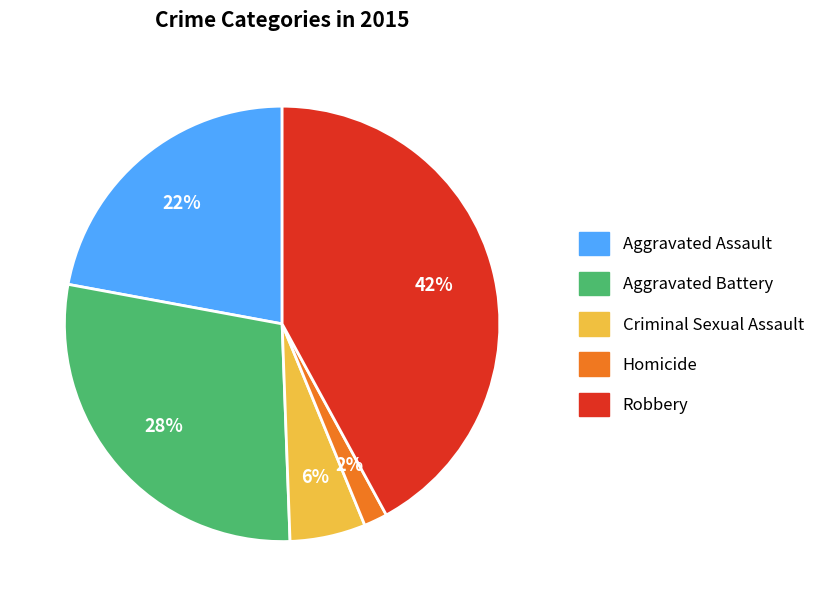

Does Aggravated Assault account for over 50% of the chart?

No